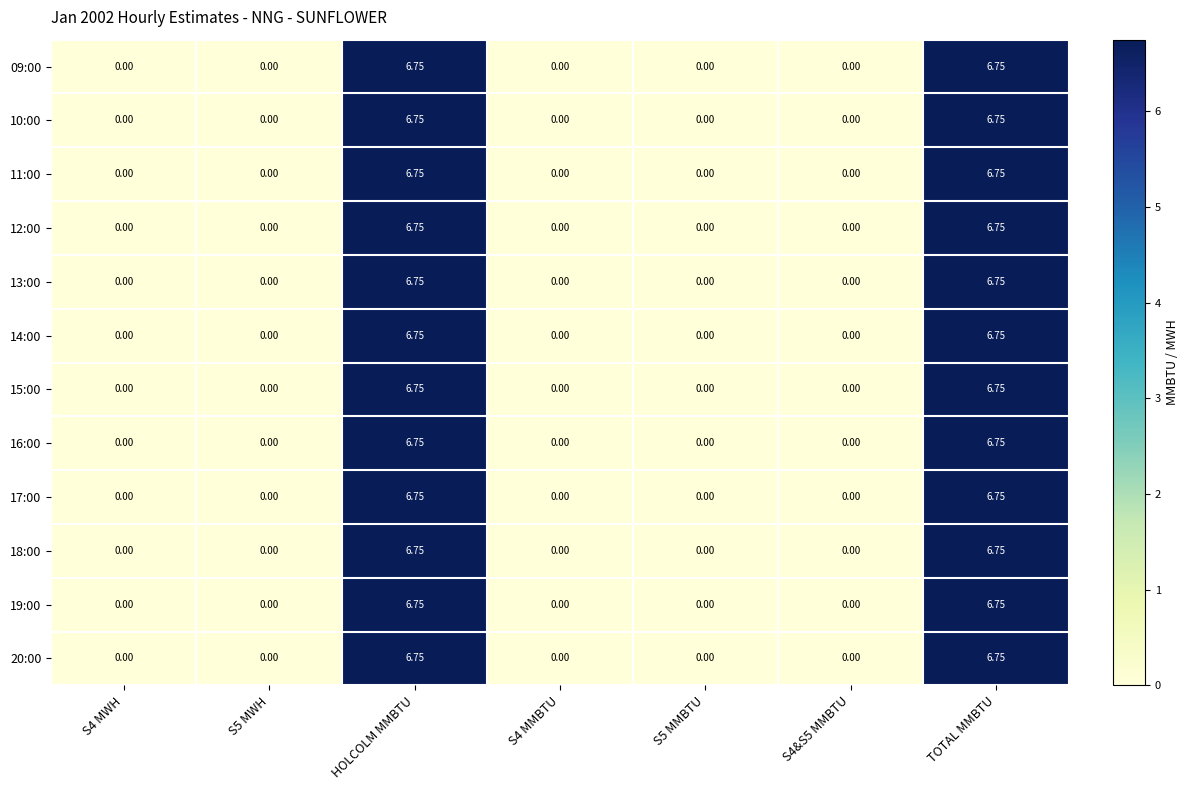

How many values in 16:00 are above zero?

2